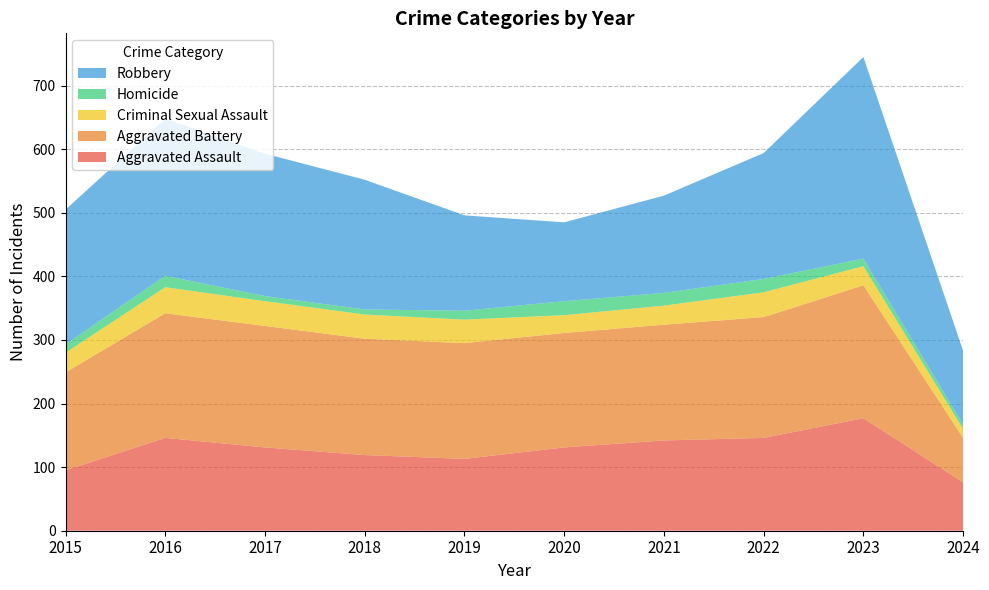

Reading right to left, list all the values displayed in this chart.

Aggravated Assault: 2024=76	2023=177	2022=146	2021=142	2020=131	2019=113	2018=119	2017=131	2016=146	2015=95
Aggravated Battery: 2024=70	2023=209	2022=190	2021=182	2020=180	2019=182	2018=183	2017=191	2016=196	2015=154
Criminal Sexual Assault: 2024=14	2023=30	2022=39	2021=30	2020=28	2019=37	2018=38	2017=39	2016=41	2015=31
Homicide: 2024=7	2023=12	2022=21	2021=20	2020=22	2019=14	2018=8	2017=8	2016=18	2015=13
Robbery: 2024=116	2023=317	2022=198	2021=153	2020=124	2019=150	2018=204	2017=224	2016=247	2015=212